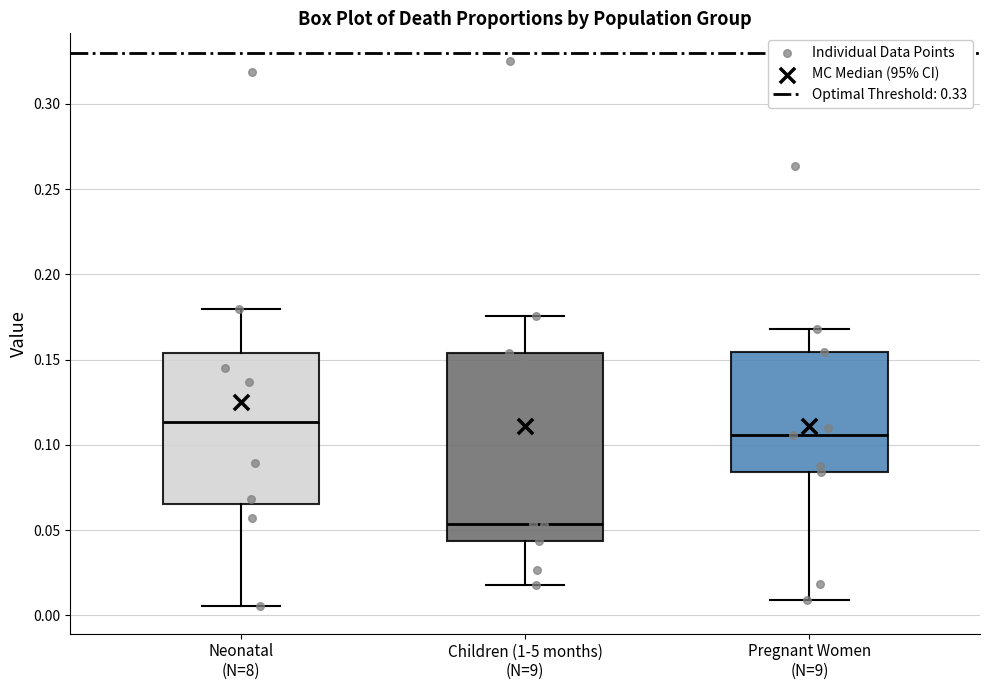

Comparing the boxes themselves (not the whiskers), which one is the tallest?

Children (1-5 months) (N=9)